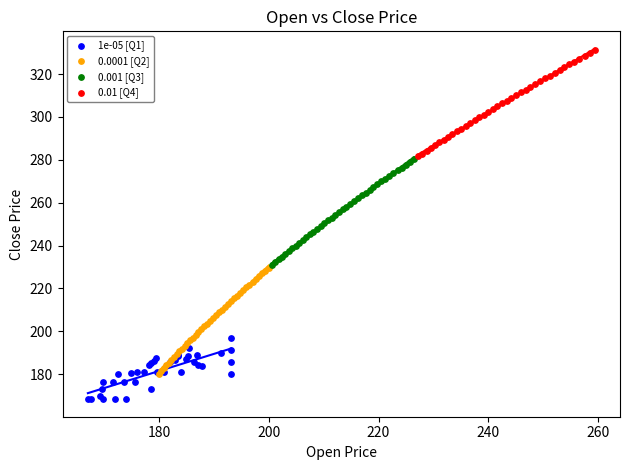

Which series contains the lowest Y value?

1e-05 [Q1]